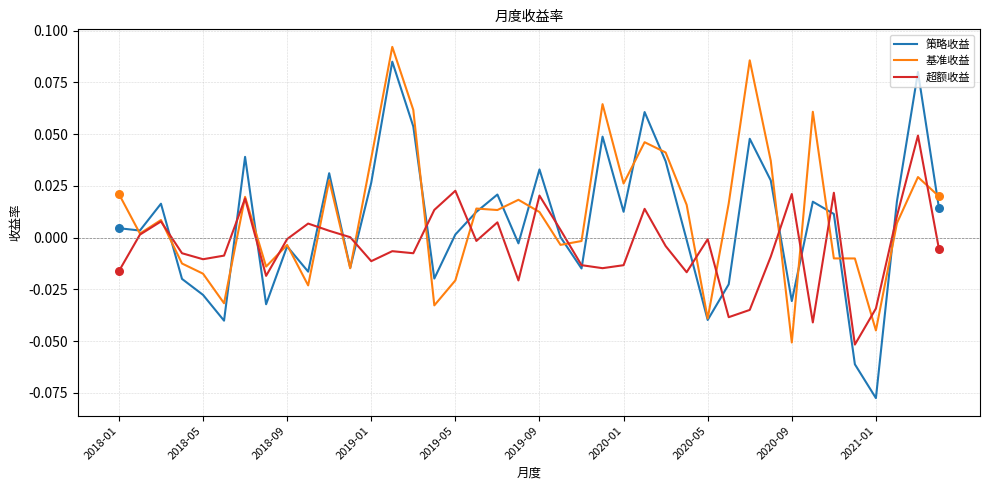

Which series has the widest spread of values?

策略收益